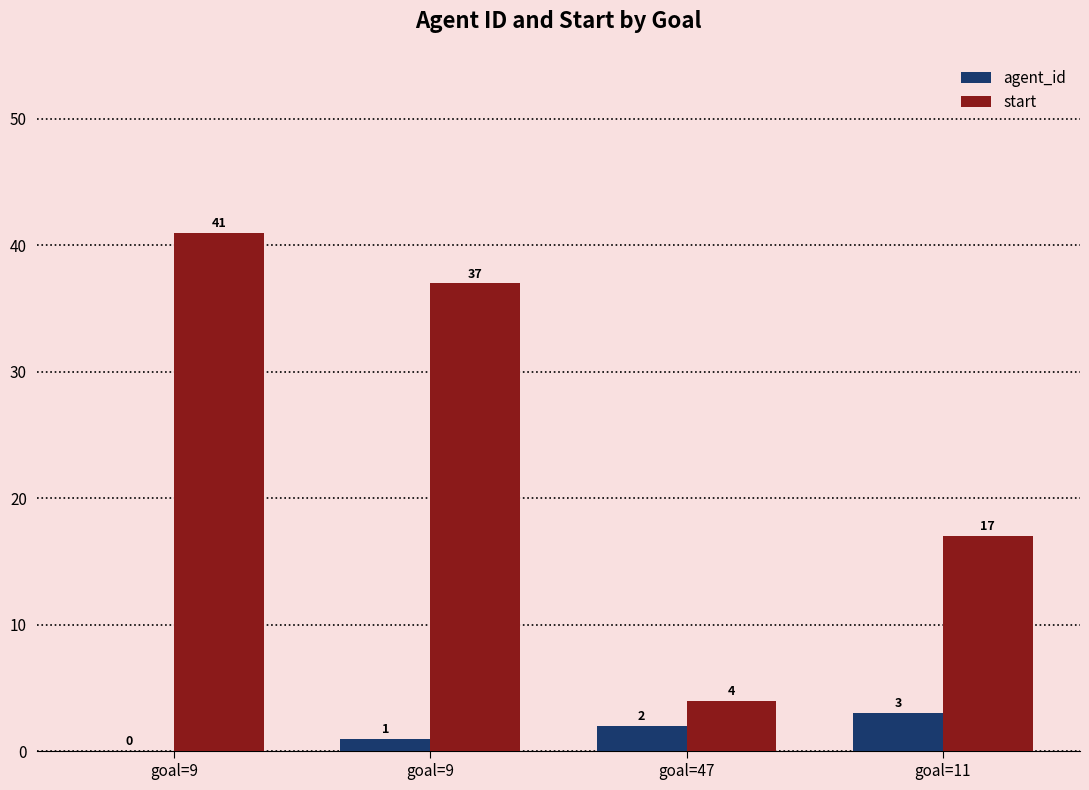

How many values in agent_id are above zero?

3